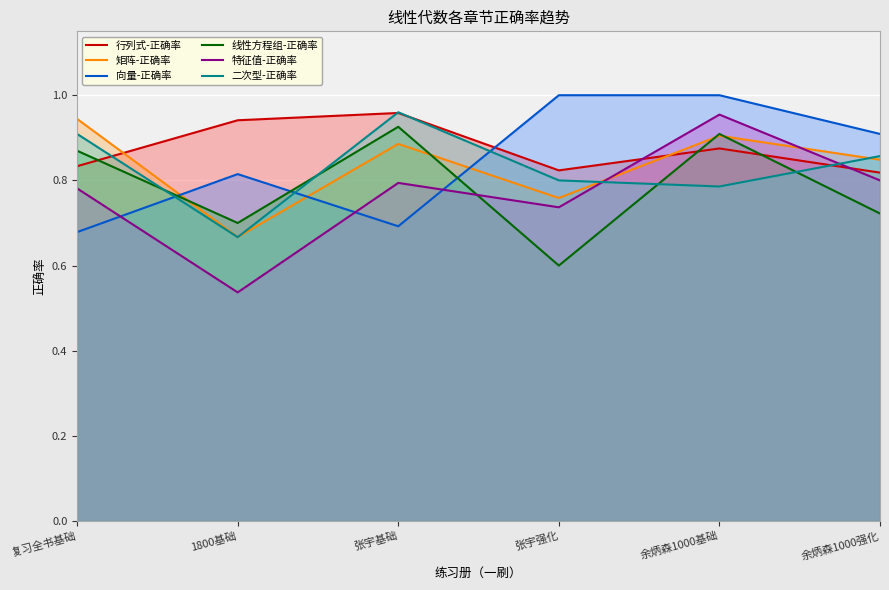

Reading right to left, what are all the values shown in this chart?

行列式-正确率: 0.8	0.9	0.8	1.0	0.9	0.8
矩阵-正确率: 0.8	0.9	0.8	0.9	0.7	0.9
向量-正确率: 0.9	1.0	1.0	0.7	0.8	0.7
线性方程组-正确率: 0.7	0.9	0.6	0.9	0.7	0.9
特征值-正确率: 0.8	1.0	0.7	0.8	0.5	0.8
二次型-正确率: 0.9	0.8	0.8	1.0	0.7	0.9